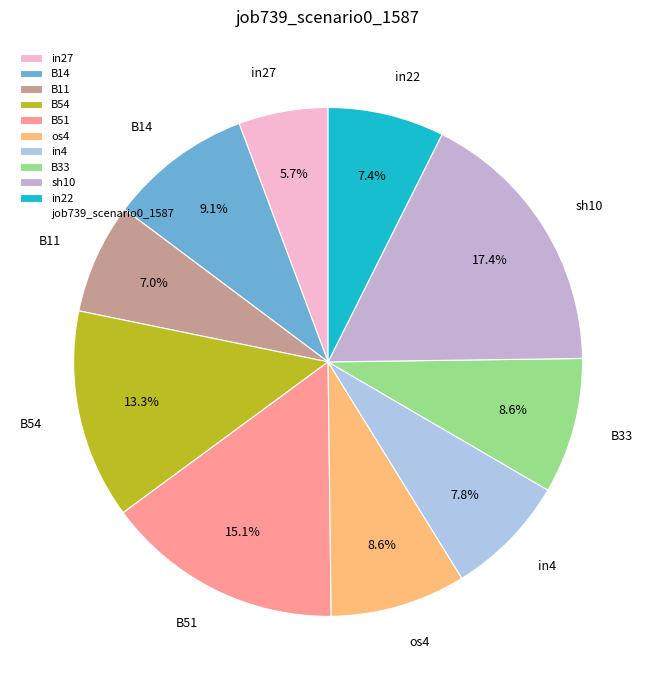

To the nearest percent, what is the difference between the largest and smallest slice percentages?

12%